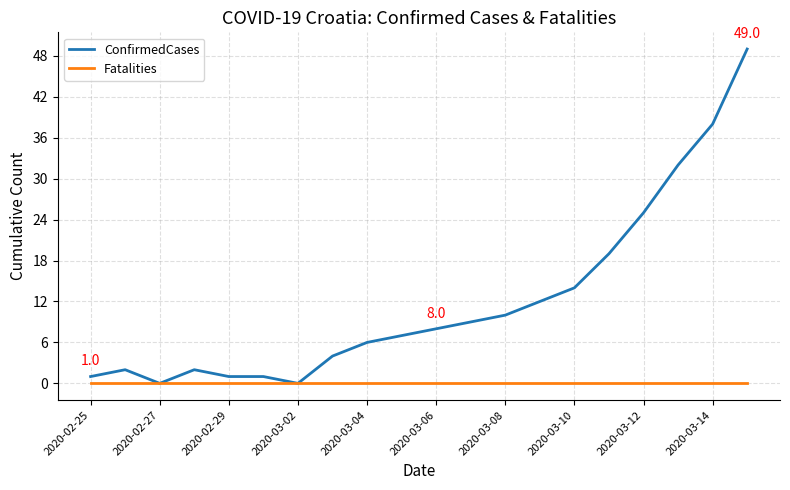

Which series has the largest range (max minus min)?

ConfirmedCases